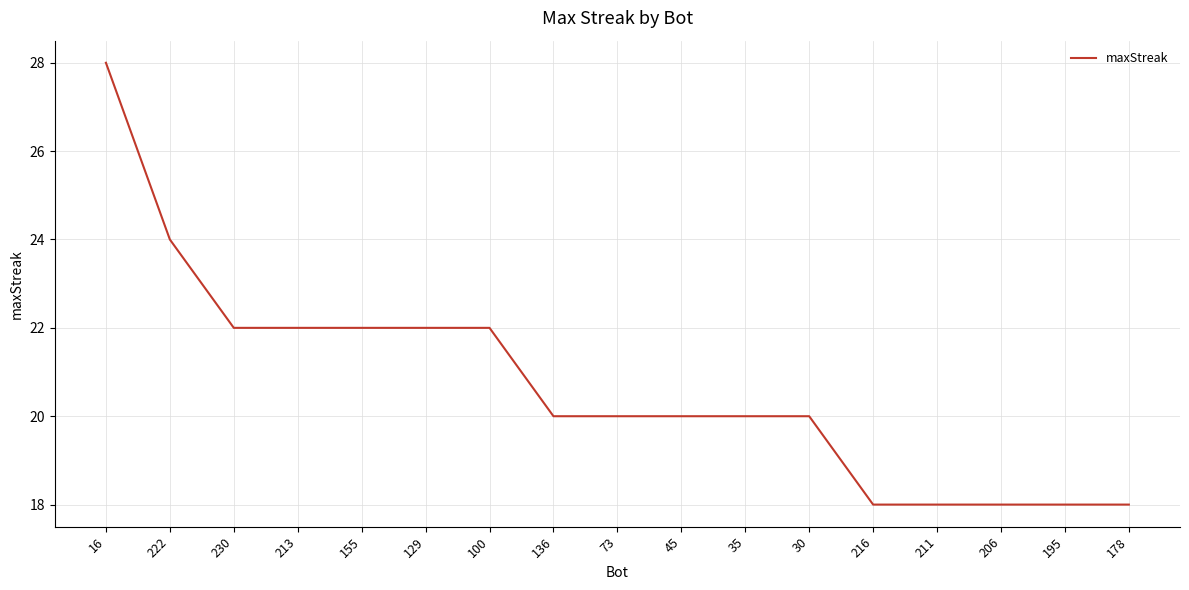

What position from the left is 206?

15